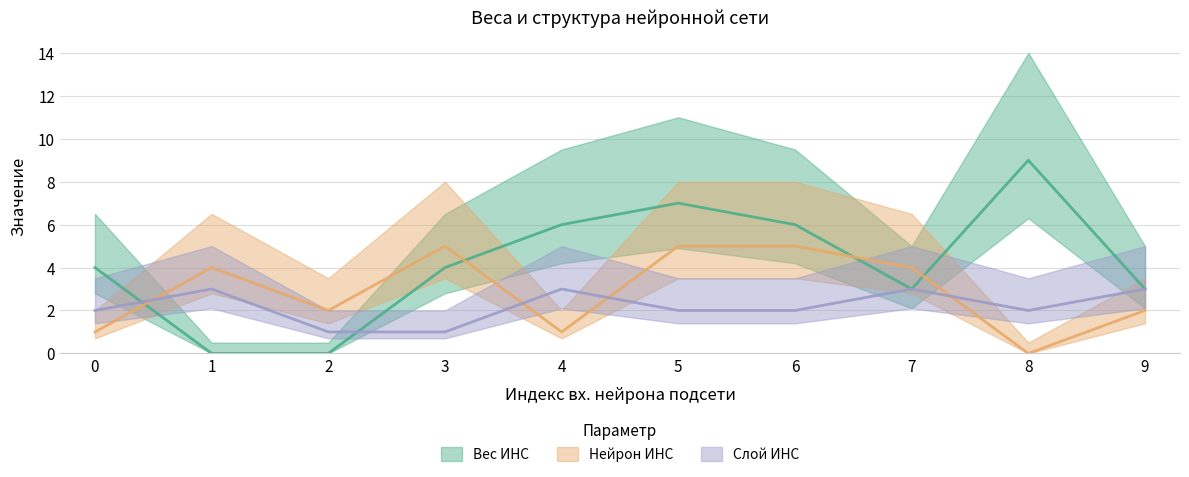

Reading right to left, list all the values displayed in this chart.

Вес ИНС: 3	9	3	6	7	6	4	0	0	4
Нейрон ИНС: 2	0	4	5	5	1	5	2	4	1
Слой ИНС: 3	2	3	2	2	3	1	1	3	2